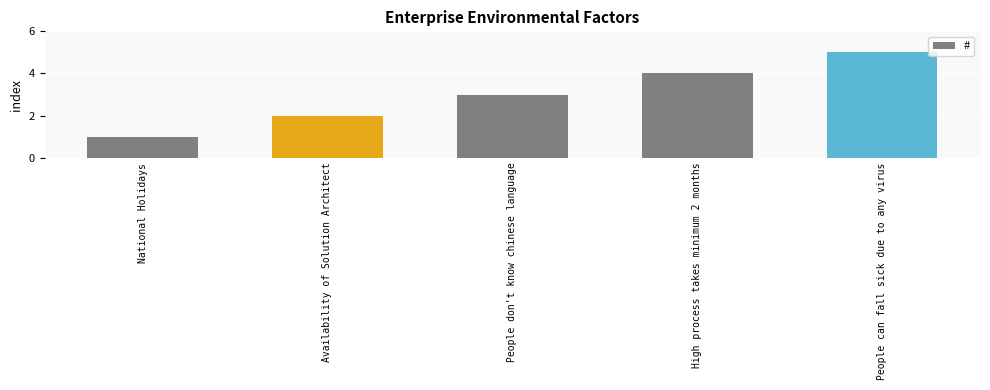

Rank the categories by value from highest to lowest.

People can fall sick due to any virus, High process takes minimum 2 months, People don't know chinese language, Availability of Solution Architect, National Holidays